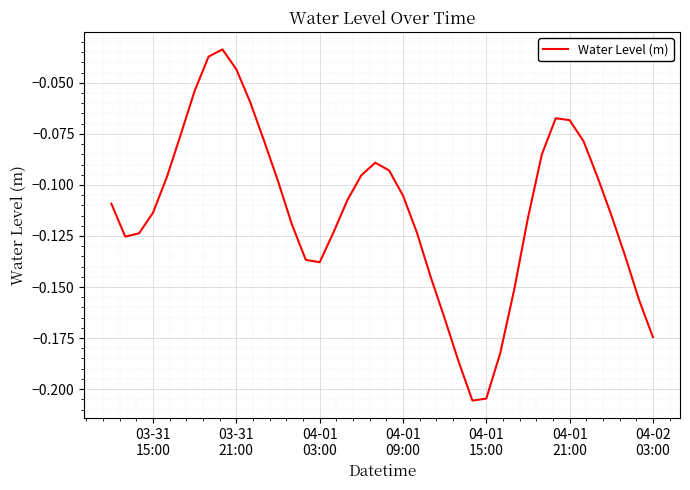

Does the chart display data point markers on the line(s)?

No